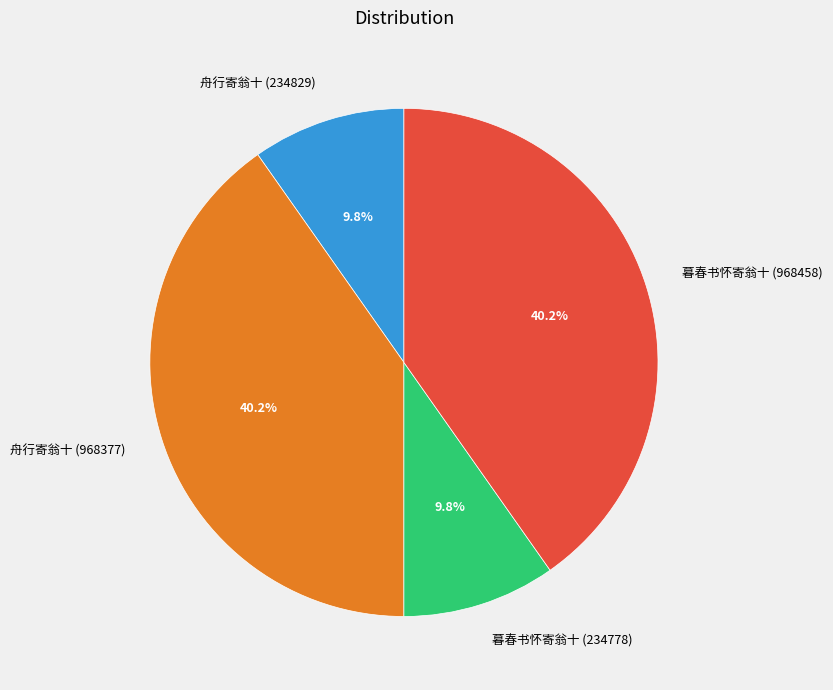

Do 暮春书怀寄翁十 (968458) and 舟行寄翁十 (968377) together represent more than half of the pie?

Yes